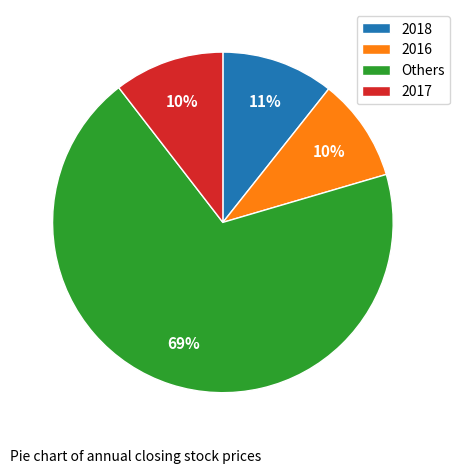

Count the number of slices in the pie.

4